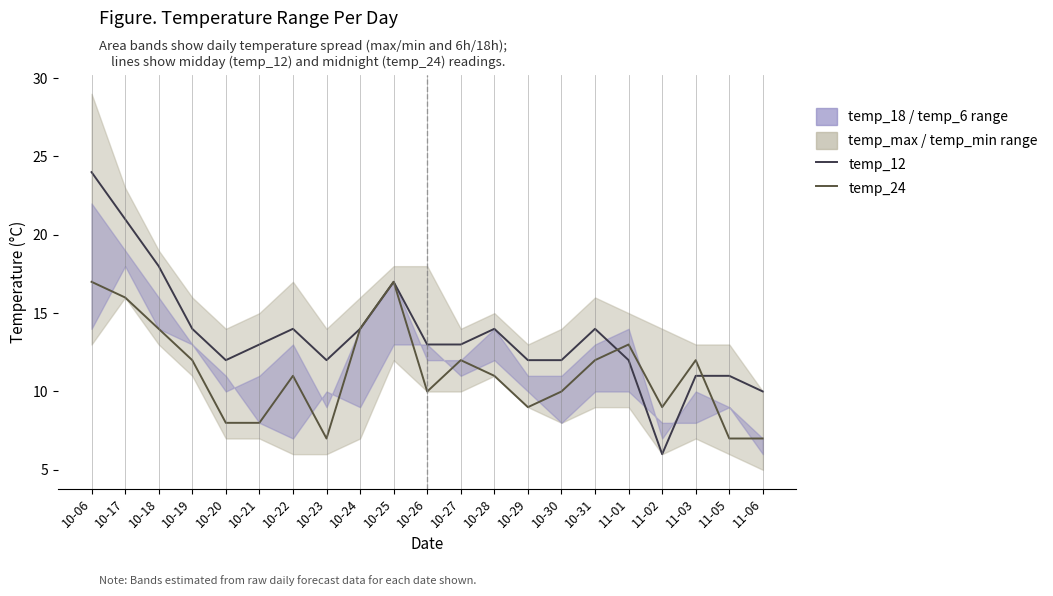

At which label is temp_12 closest to 15?

10-19